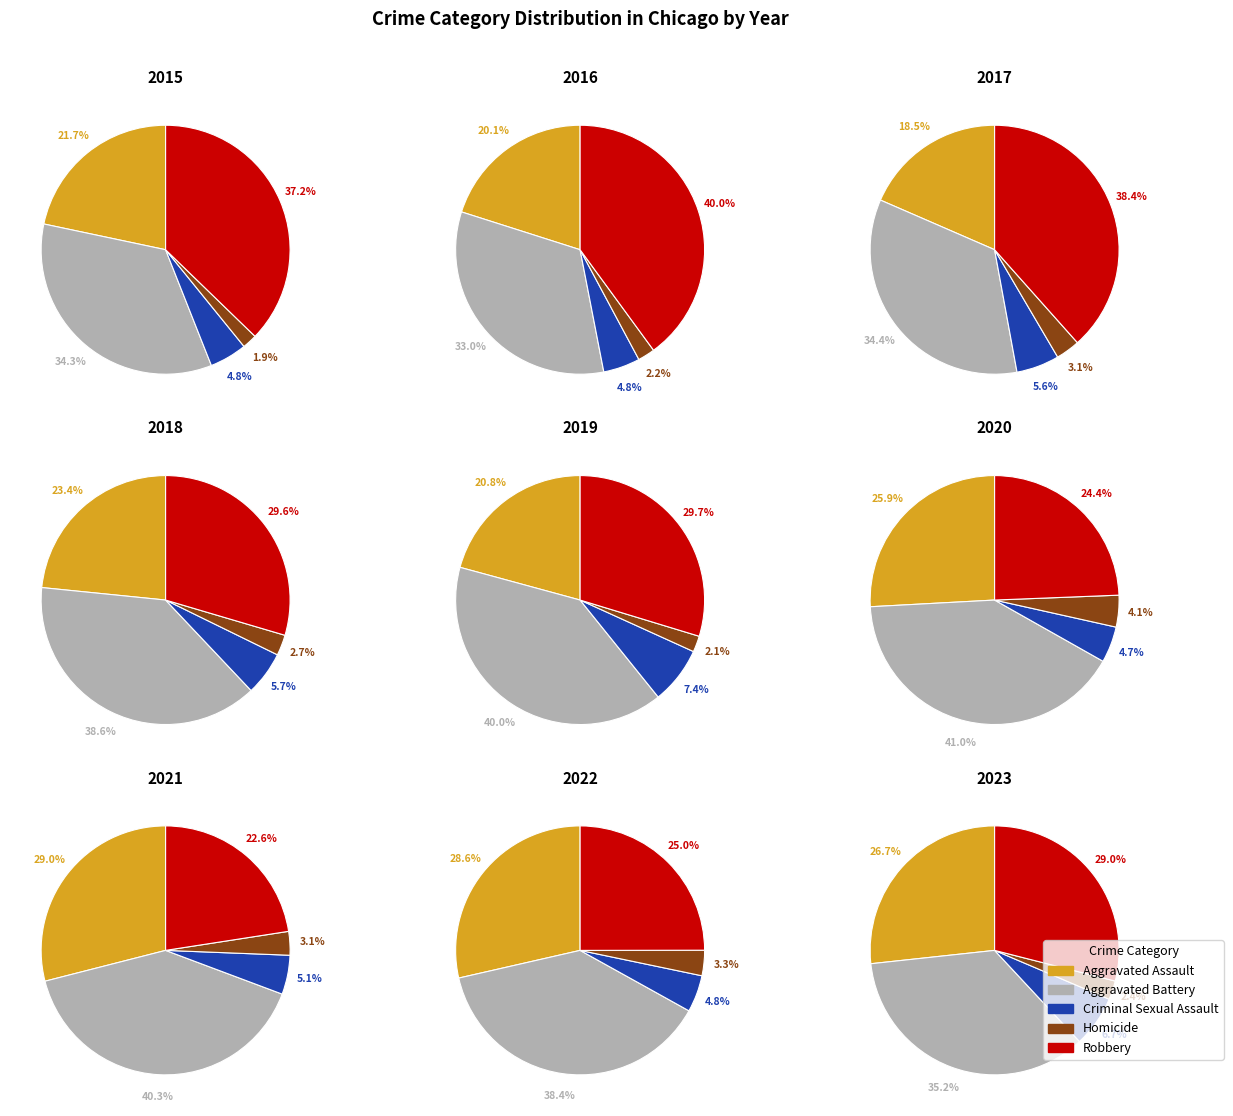

What is the change in value from Aggravated Battery to Homicide?

-254